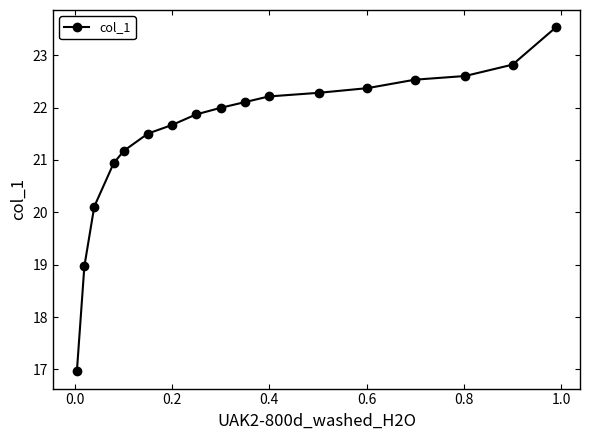

What is the value of the 10th point from the left?

22.1